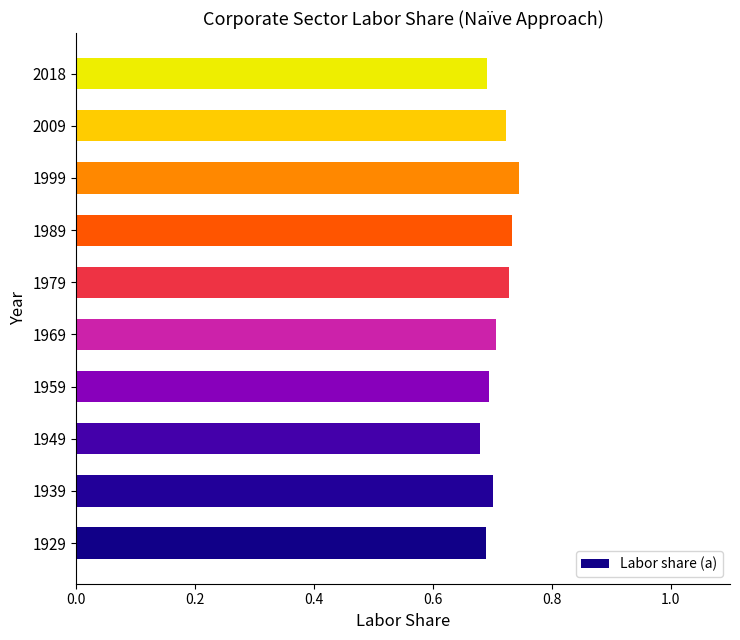

What is the difference between the maximum and second lowest values?

0.1